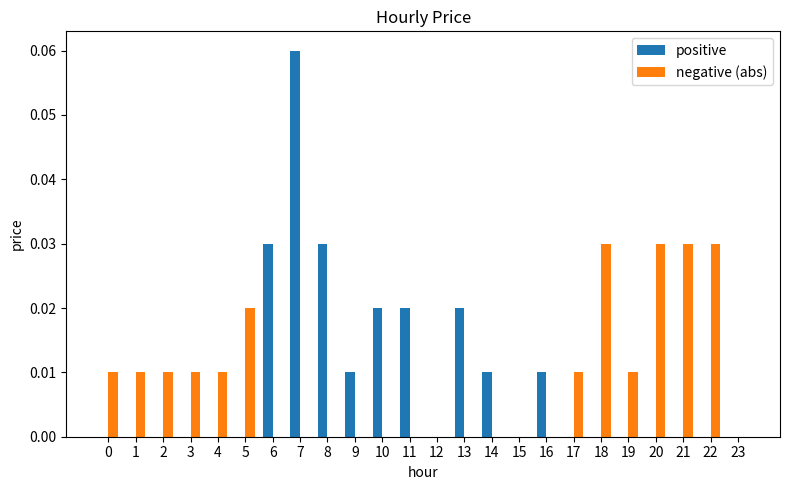

Which series changed the most between 4 and 21?

negative (abs)